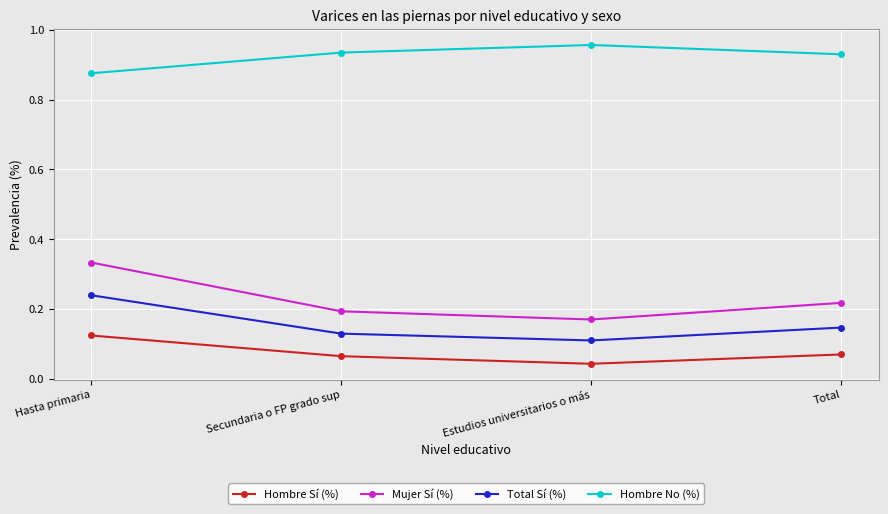

True or false: Total Sí (%) has a value of 0.4 at Hasta primaria.

False